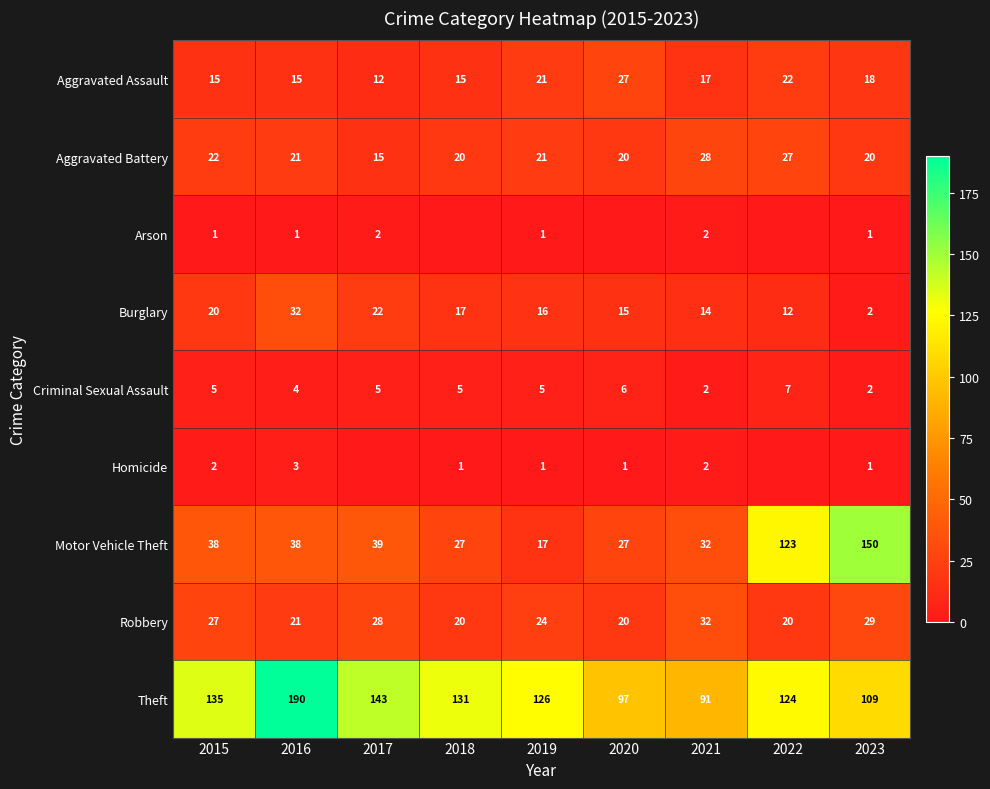

True or false: Homicide has a value of 3 at 2015.

False